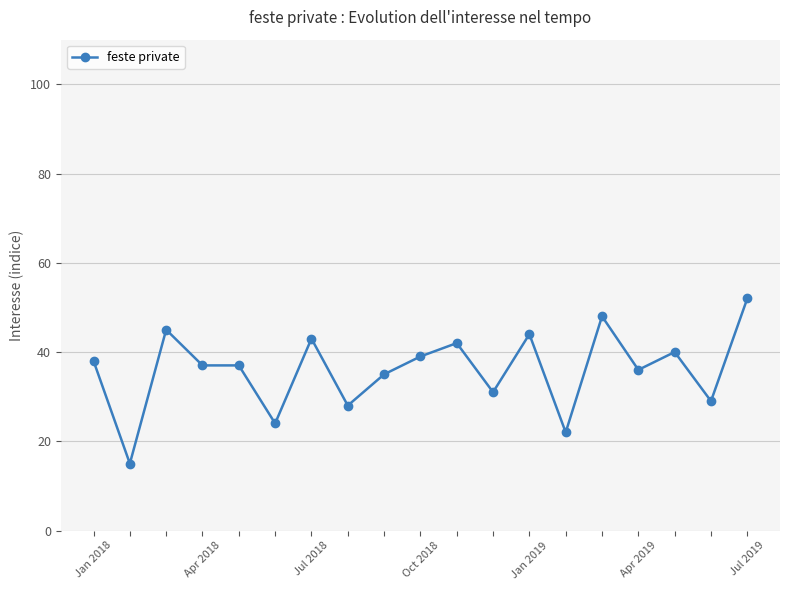

What is the maximum value shown in the chart?

52